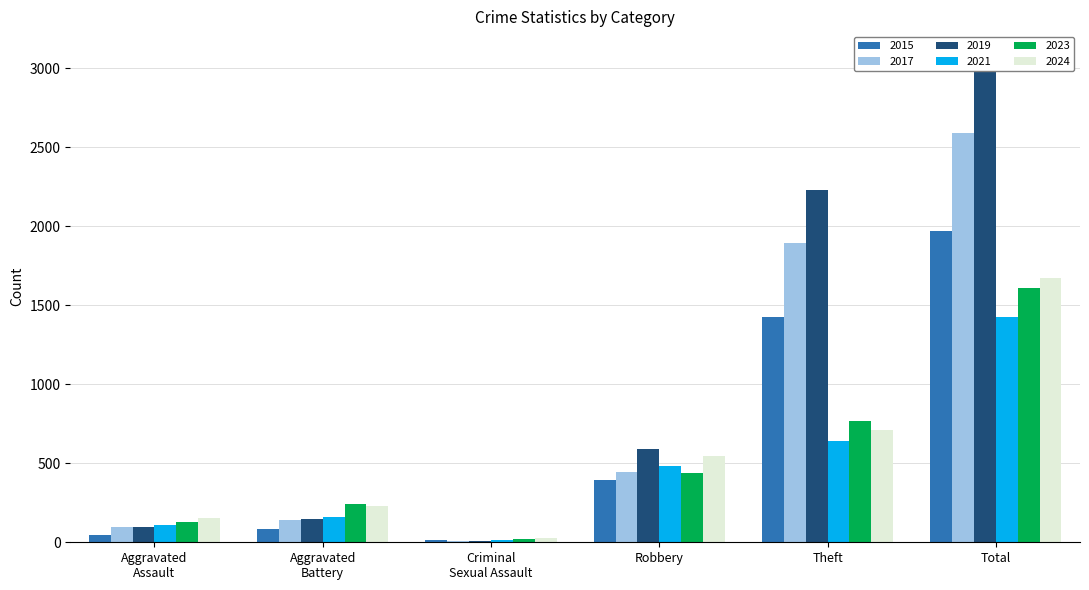

Reading right to left, transcribe all the data shown in this chart.

2015: 1968	1429	395	12	82	46
2017: 2592	1896	446	8	142	95
2019: 3080	2230	591	8	148	98
2021: 1423	642	484	14	163	110
2023: 1612	766	440	22	244	130
2024: 1674	712	543	24	232	153